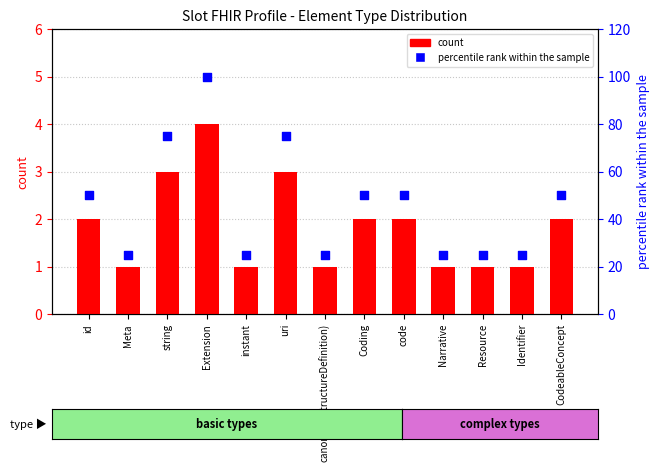

What is the total value across all series at id?

52